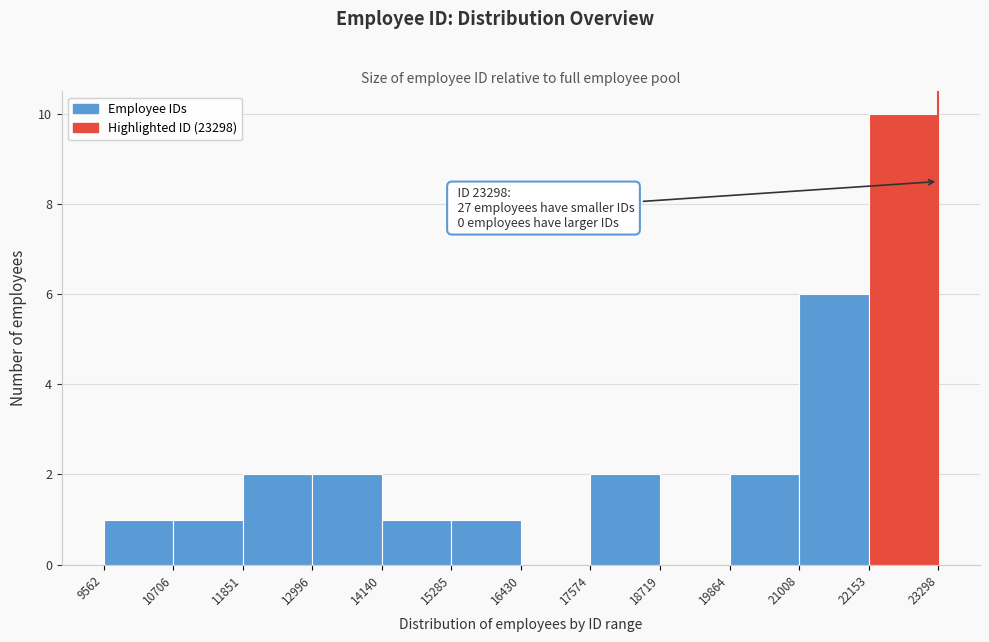

Over which range of the x-axis is the bar tallest?

22153 to 23298